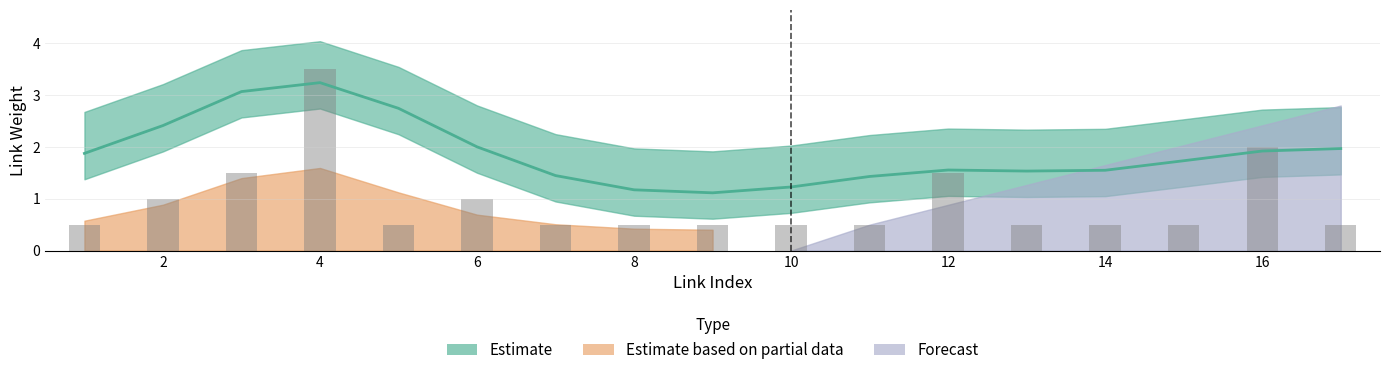

At which category is the sum across all series the highest?

4